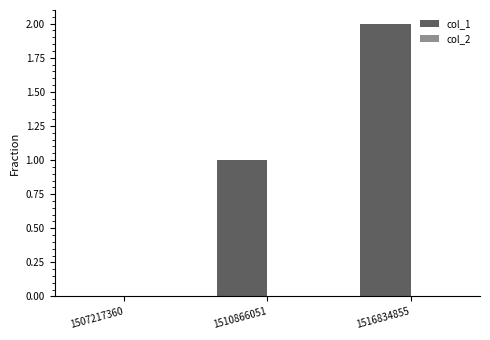

The chart shows a value of 3 at 1516834855. True or false?

False